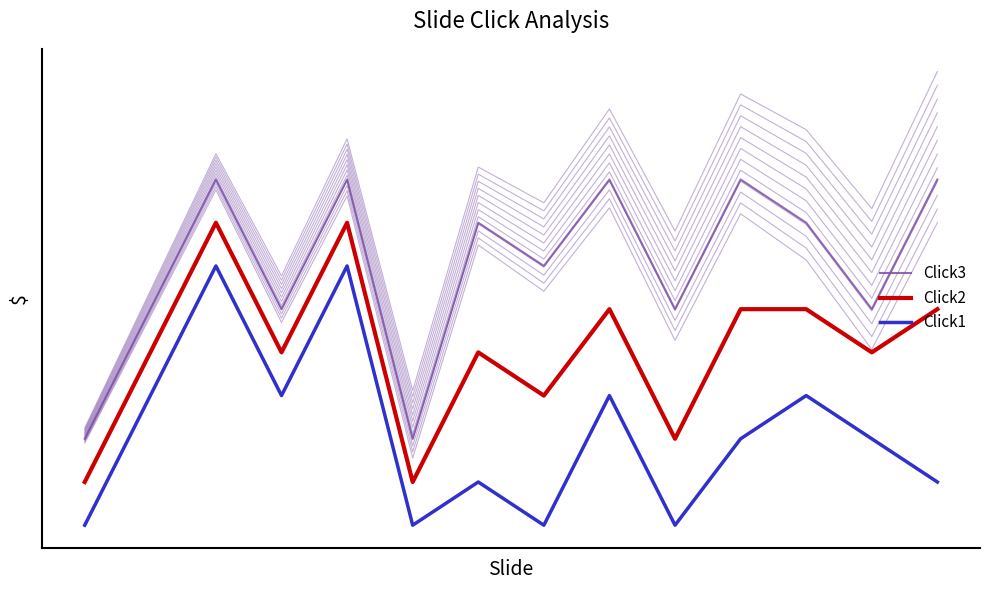

Which category has the highest value in the Click1 series?

2